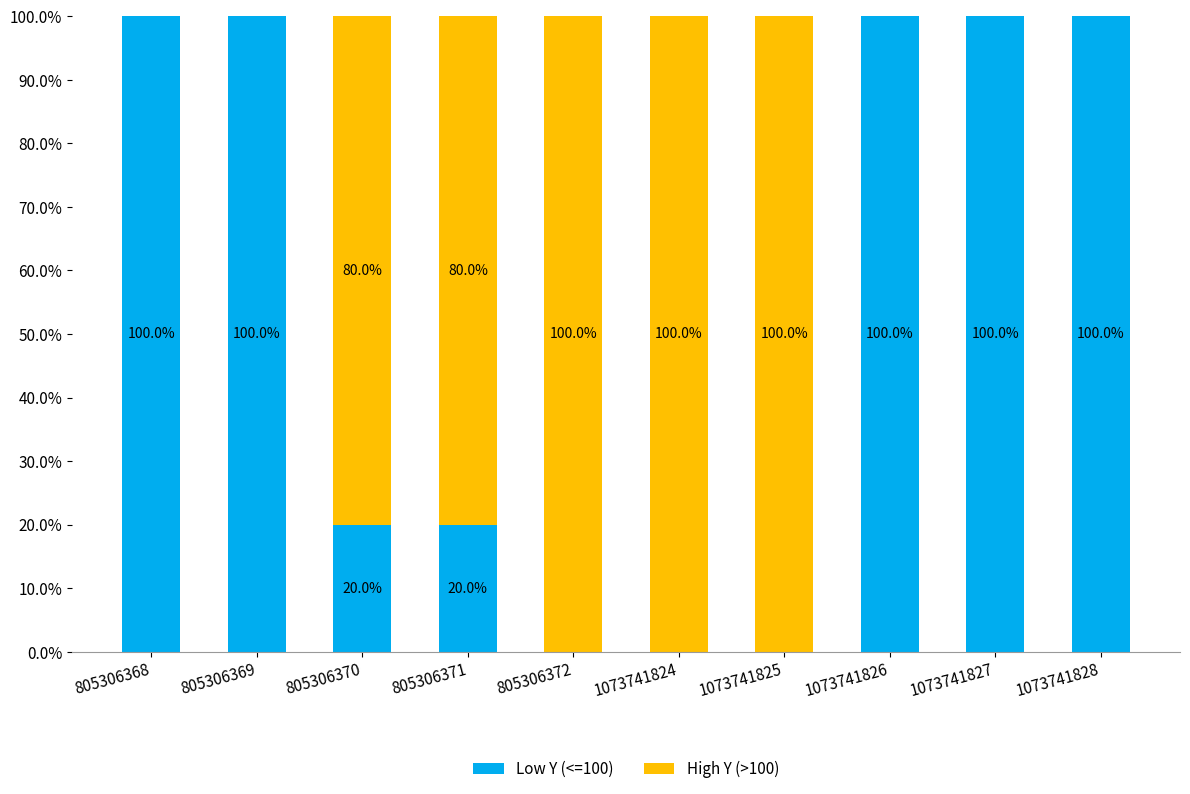

Reading left to right, list the values for the Low Y (<=100) series.

805306368=100	805306369=100	805306370=20	805306371=20	805306372=0	1073741824=0	1073741825=0	1073741826=100	1073741827=100	1073741828=100